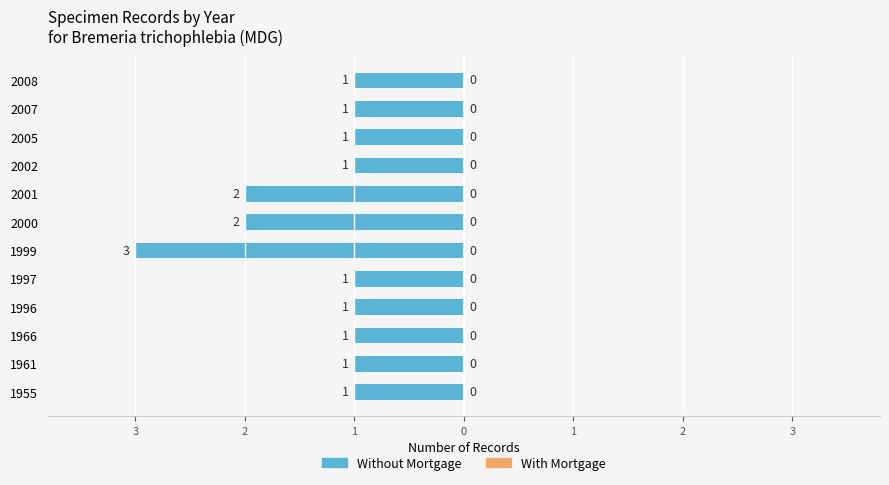

Does the chart contain any negative values?

Yes